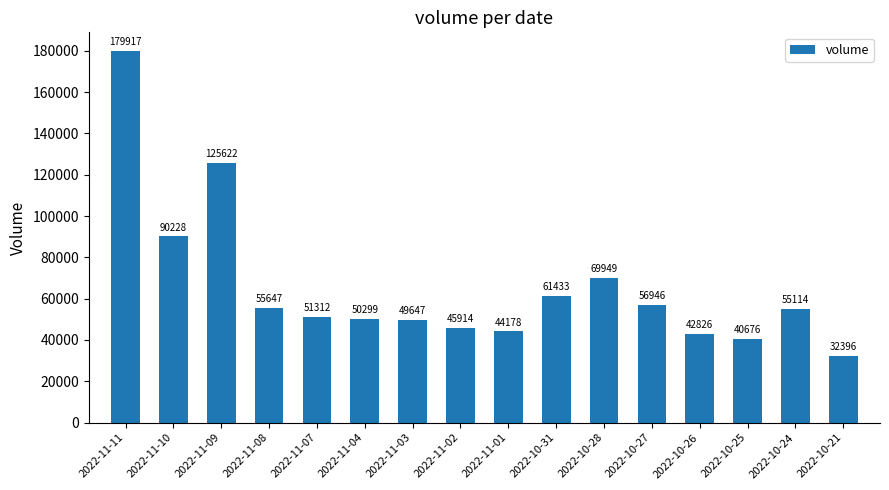

Reading left to right, extract all data points from this chart.

179917	90228	125622	55647	51312	50299	49647	45914	44178	61433	69949	56946	42826	40676	55114	32396